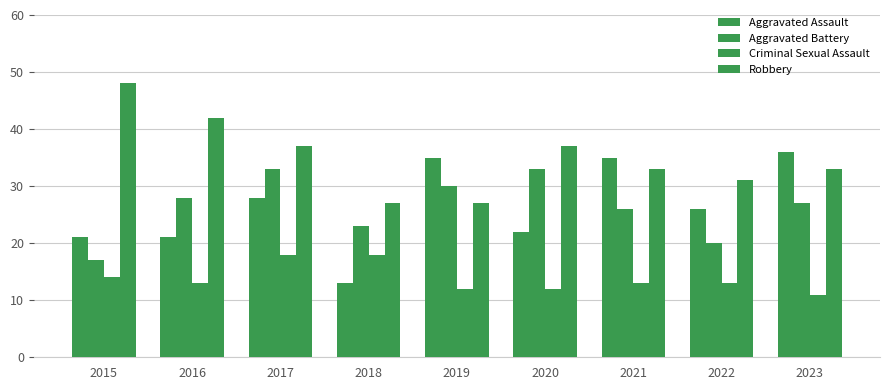

At which label is Criminal Sexual Assault closest to 14?

2015